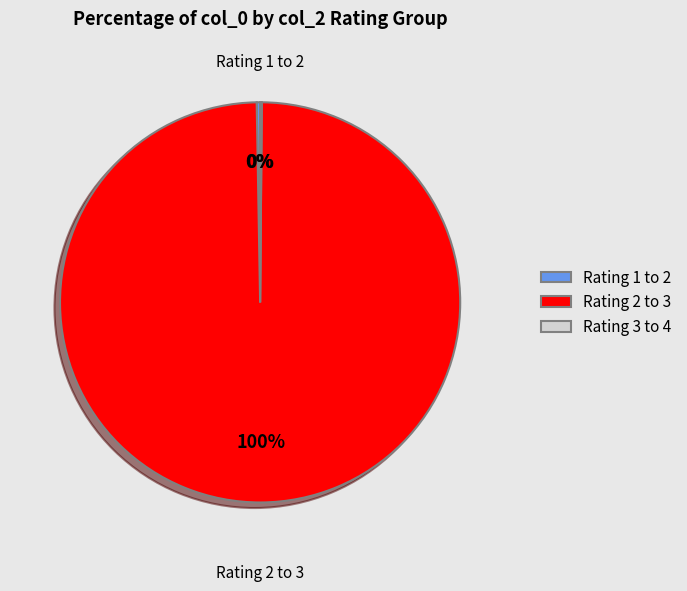

To the nearest percent, what is the average slice percentage?

33%